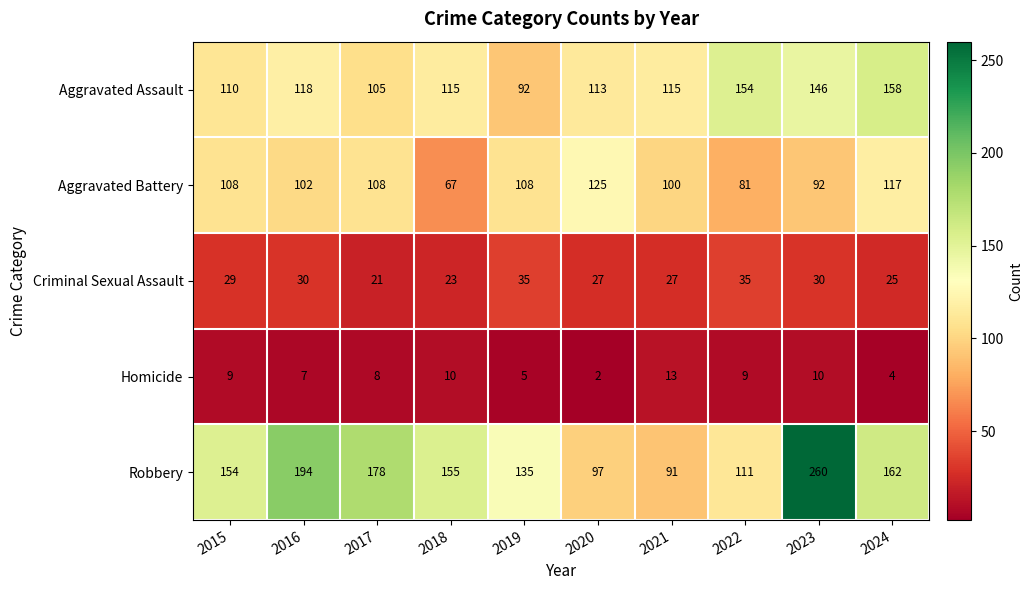

What is the total value across all series at 2015?

410